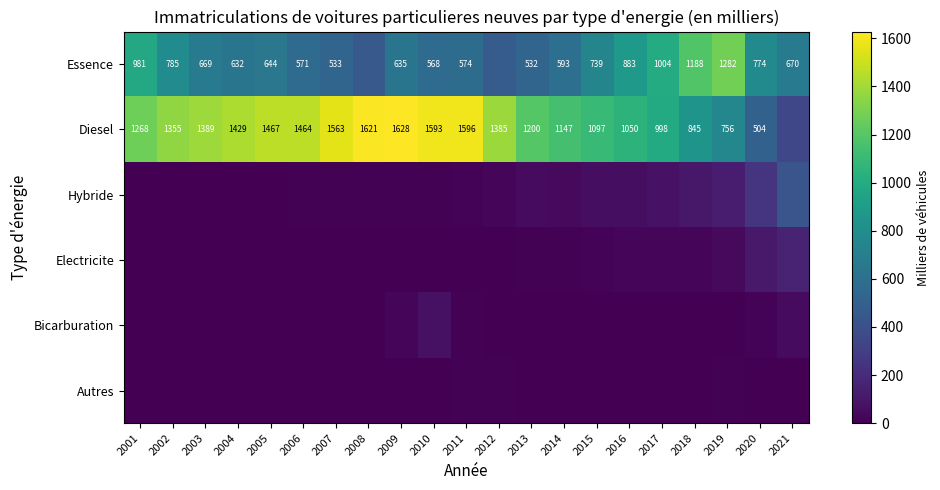

Between 2017 and 2020, which is larger?

2017